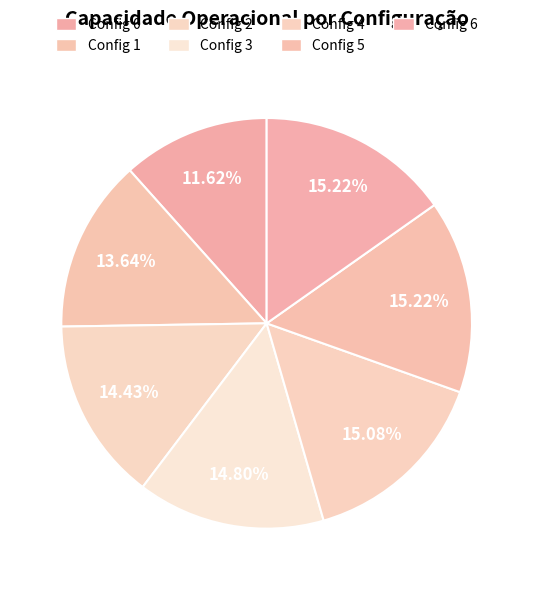

How many segments does this pie chart have?

7